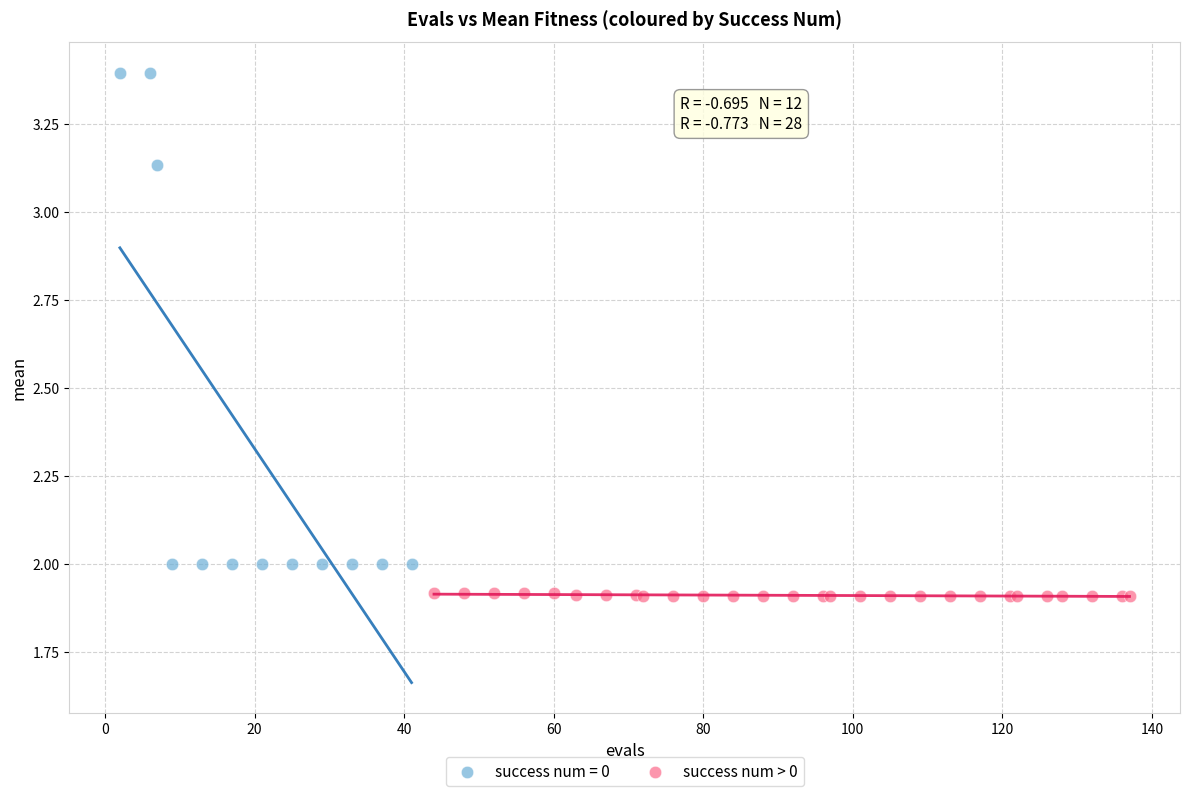

Which series reaches the maximum Y coordinate?

success num = 0